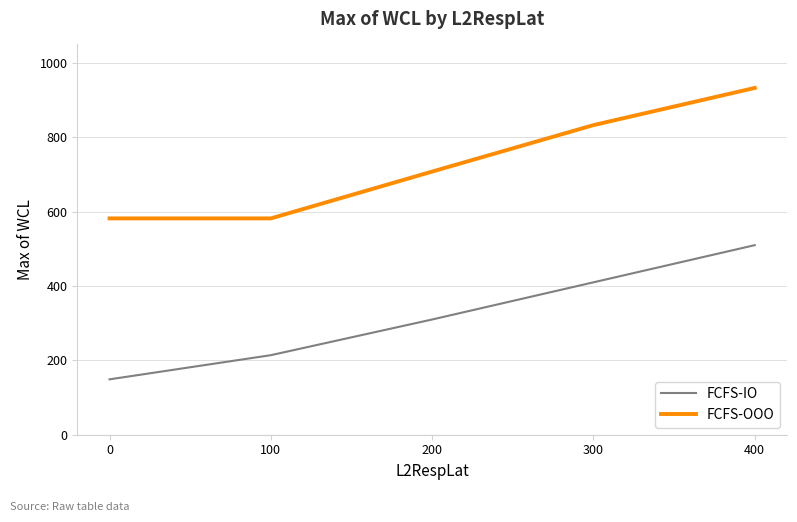

What is the total value across all series at 200?

1018